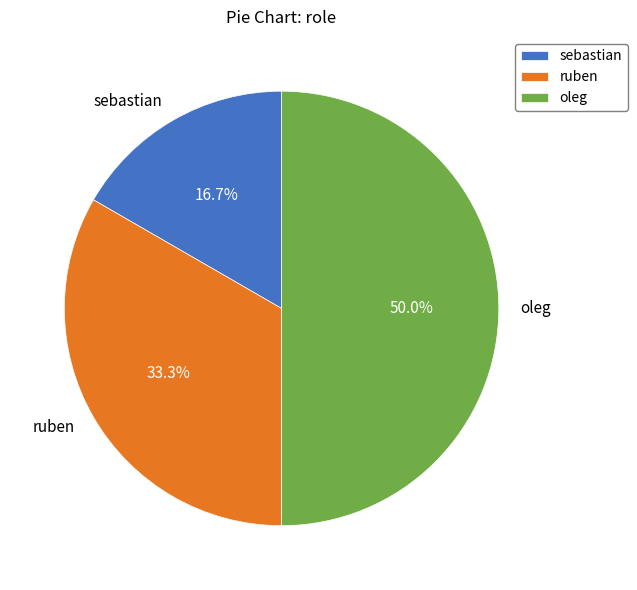

Between sebastian and oleg, which is larger?

oleg